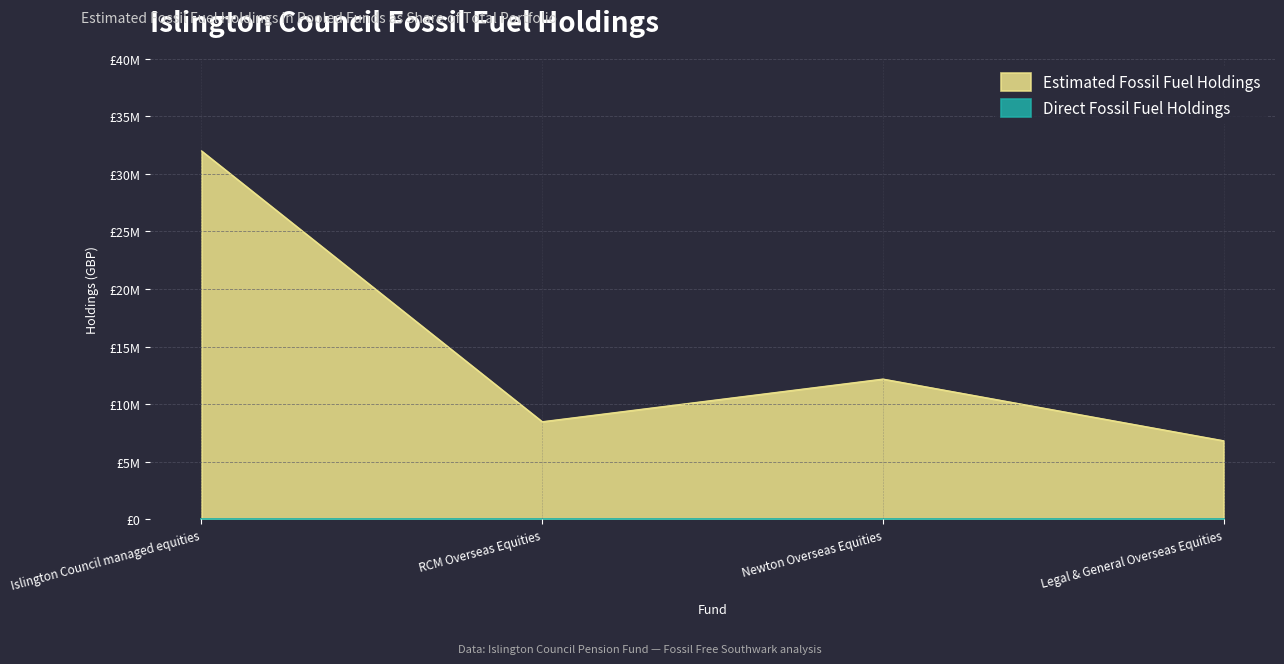

At which category does the data reach its first local peak?

Newton Overseas Equities